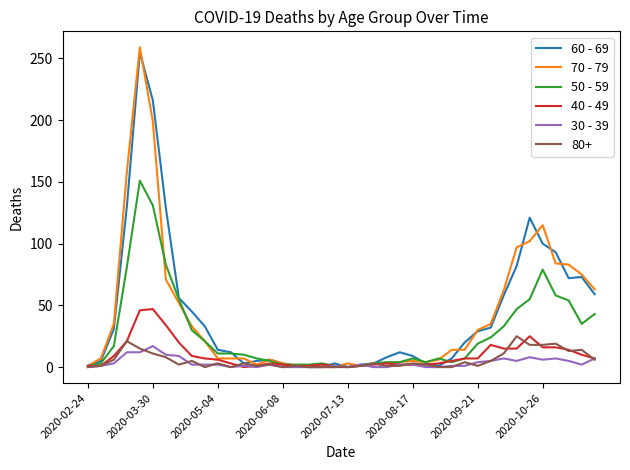

Which series has the largest range (max minus min)?

70 - 79